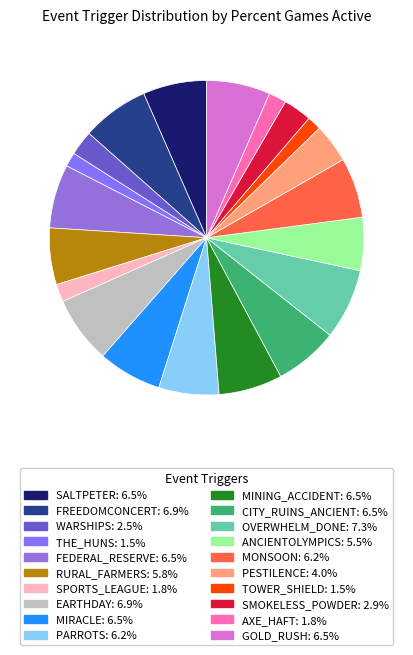

Do ANCIENTOLYMPICS and GOLD_RUSH together represent more than half of the pie?

No